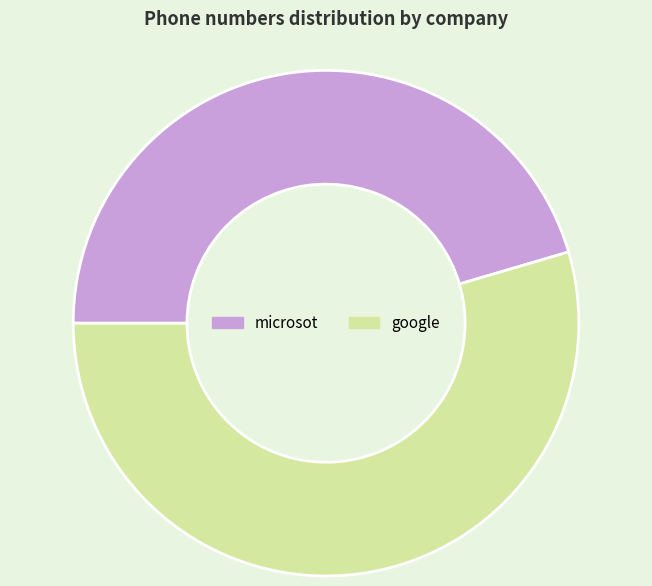

Does google represent more than half of the total?

Yes